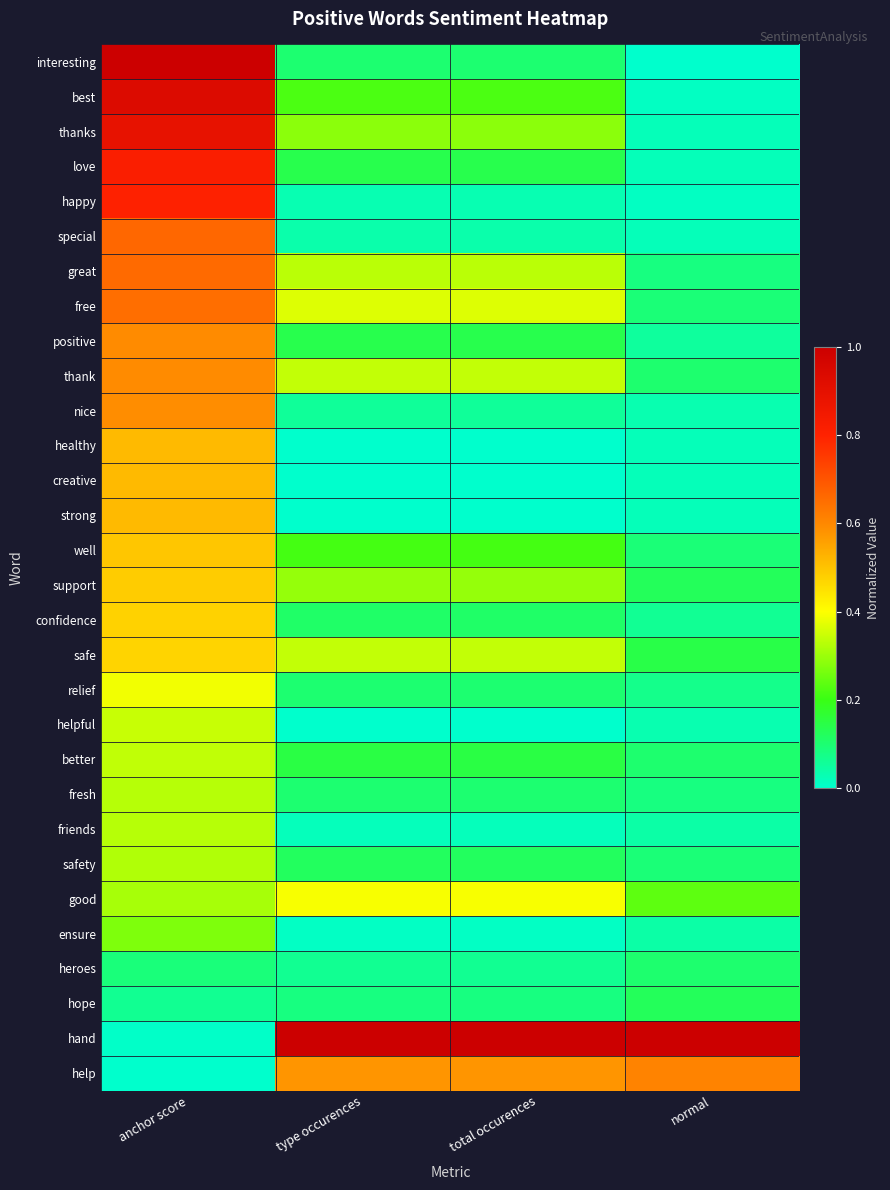

Between anchor score and total occurences, which series saw the biggest shift?

hand